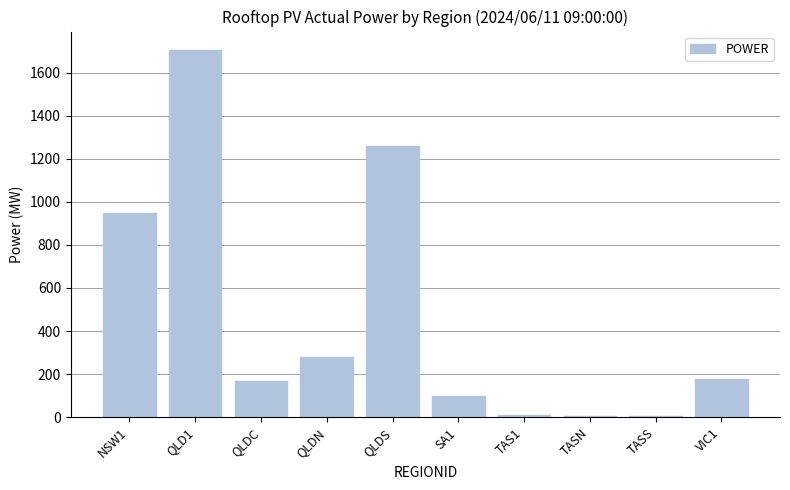

What is the approximate value at VIC1?

176.2